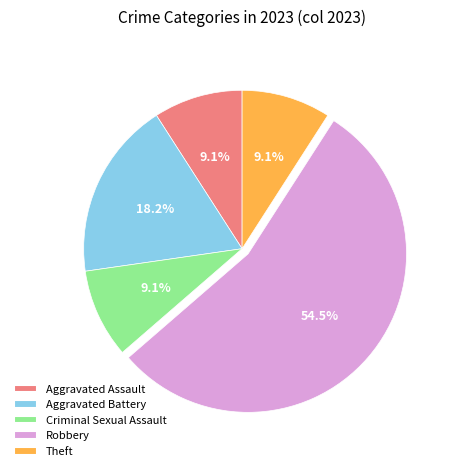

Is there a majority slice in this chart?

Yes